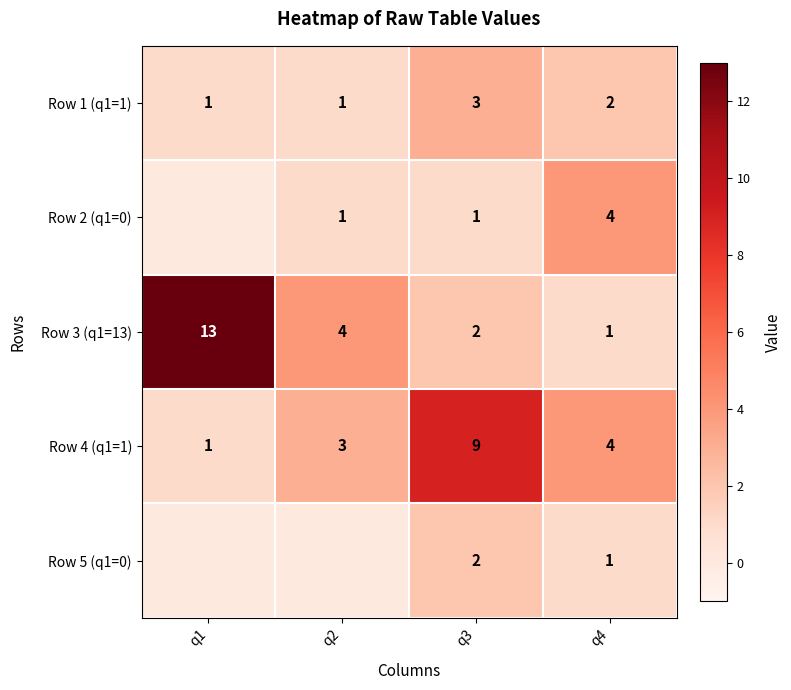

What is the difference between the second highest and second lowest values in the Row 4 (q1=1) series?

1